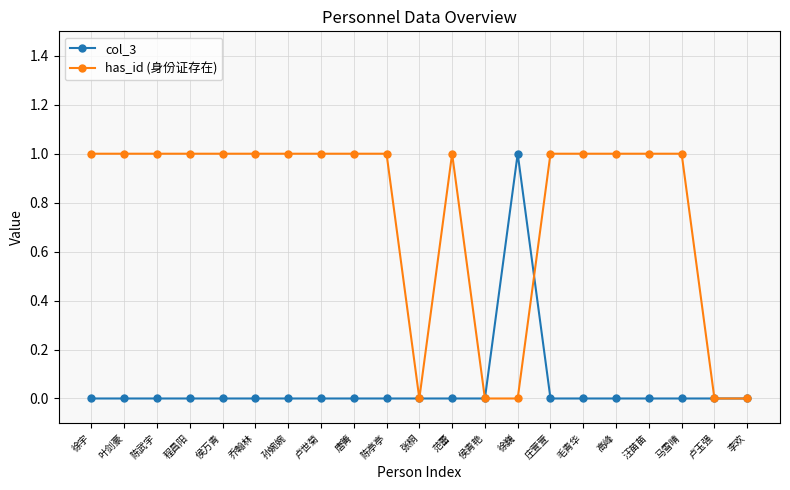

List the series in order of their overall mean, lowest first.

col_3, has_id (身份证存在)